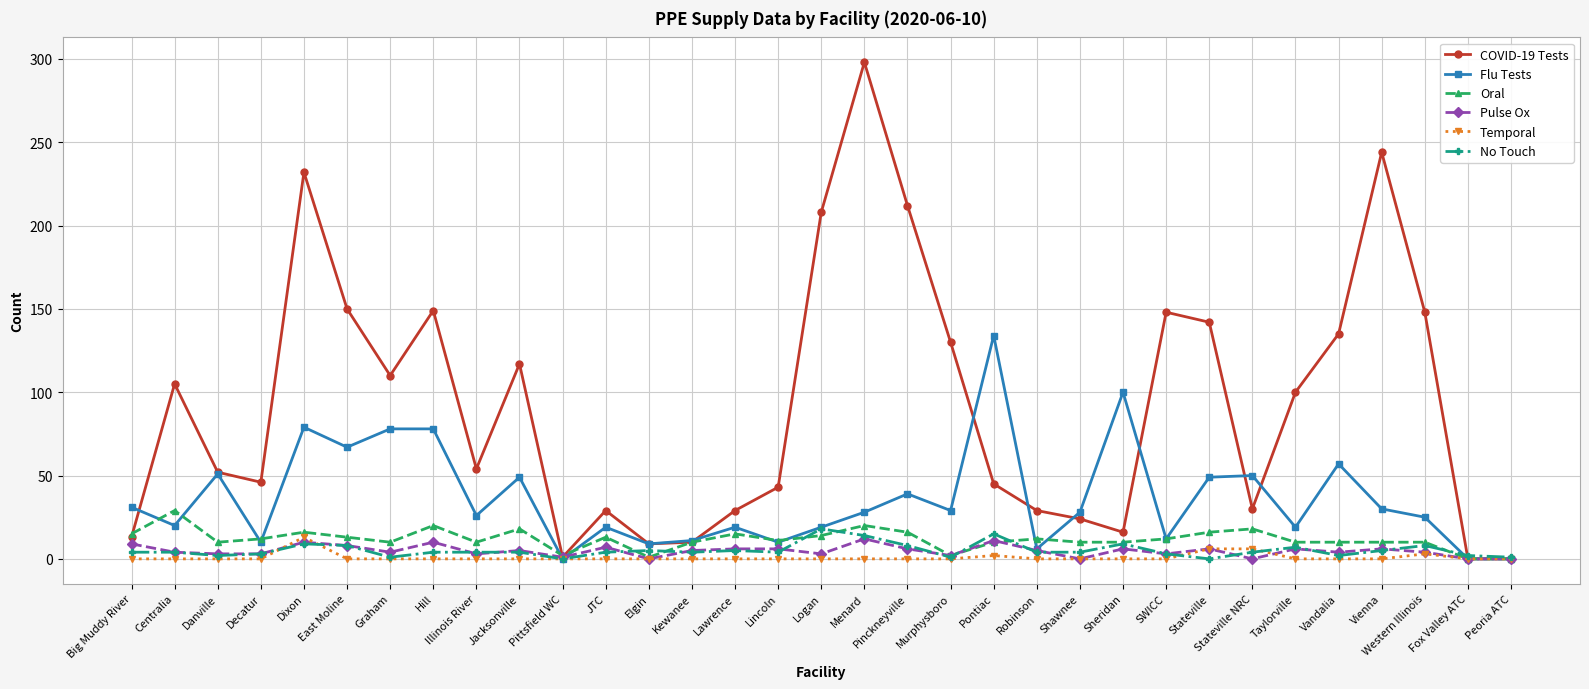

What is the highest value of the COVID-19 Tests series?

298